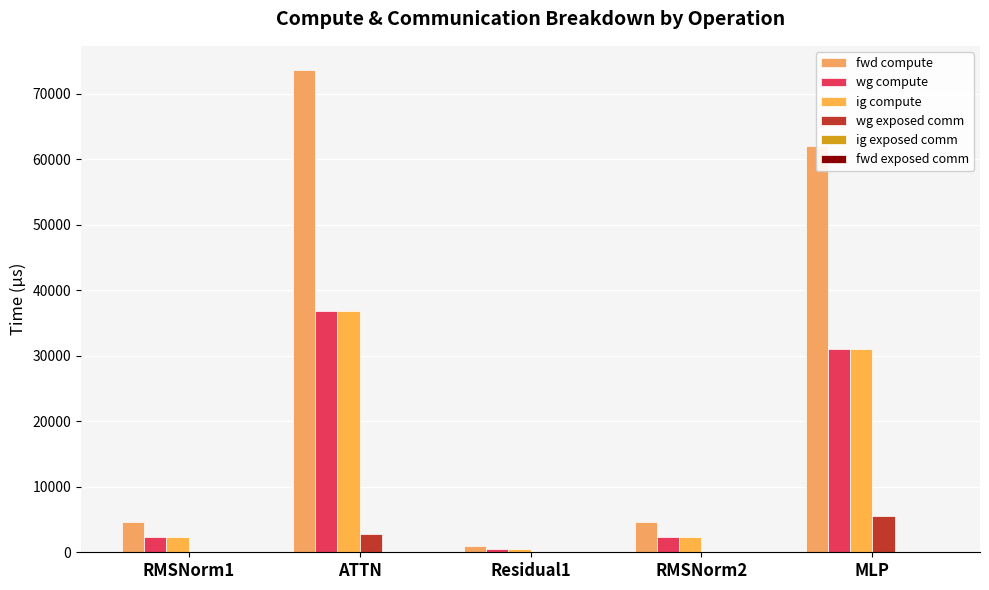

Between Residual1 and MLP, which is larger?

MLP